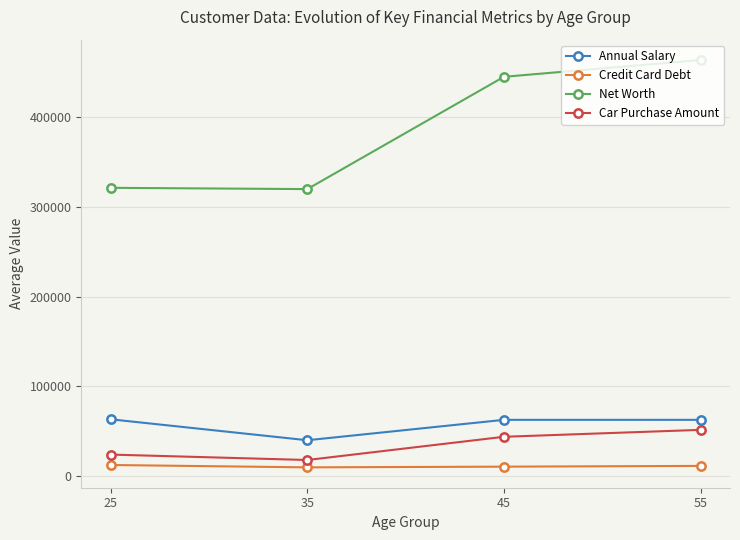

The value of Car Purchase Amount at 35 is 17584.6. True or false?

True